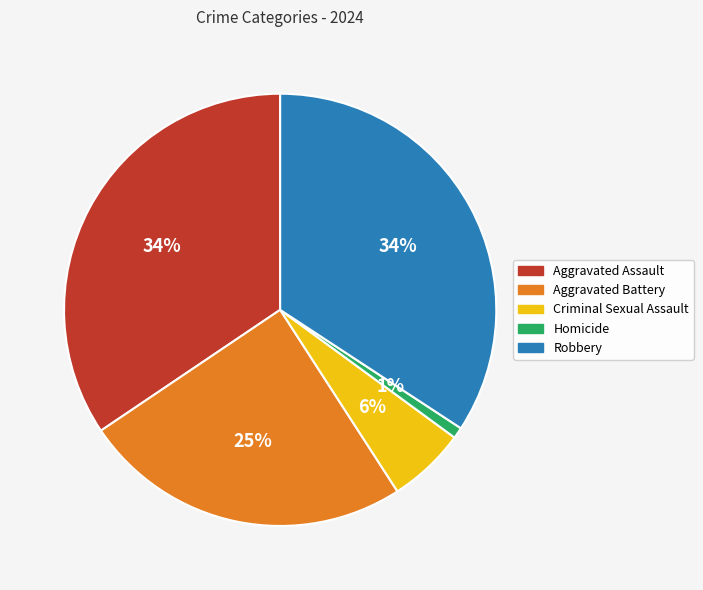

Is Criminal Sexual Assault the majority of the pie?

No